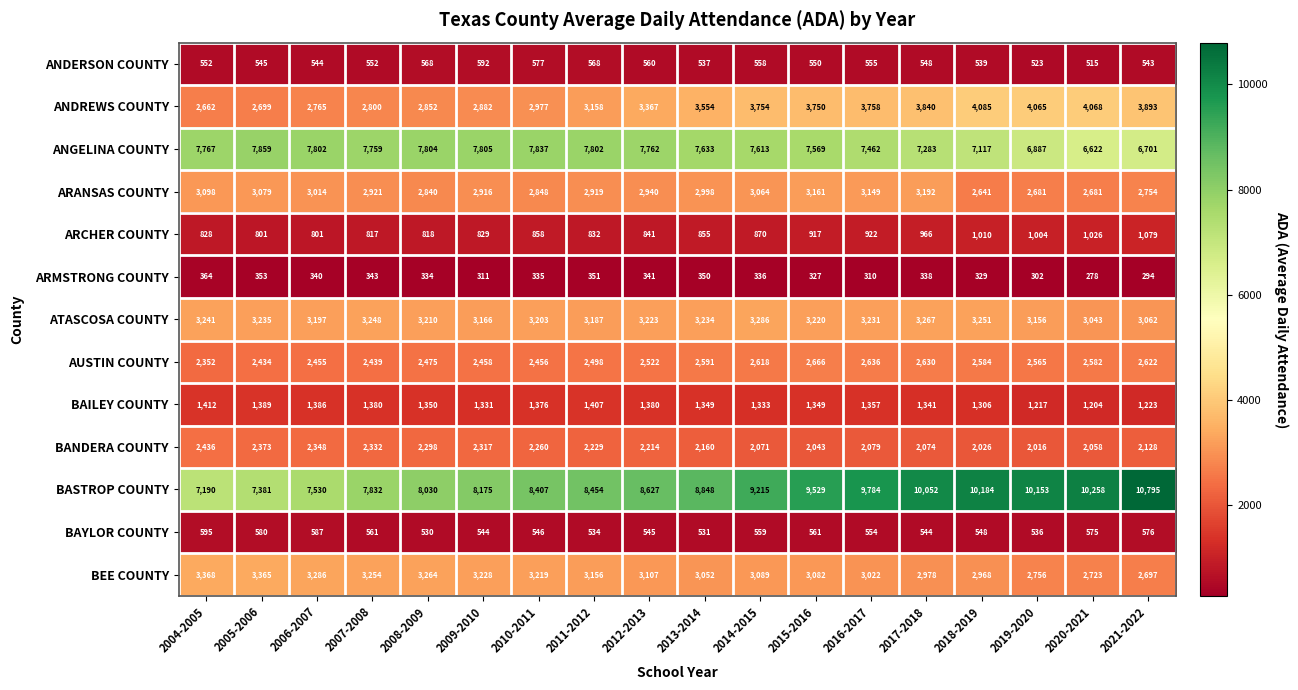

Where does the AUSTIN COUNTY series first go above 2565?

2013-2014